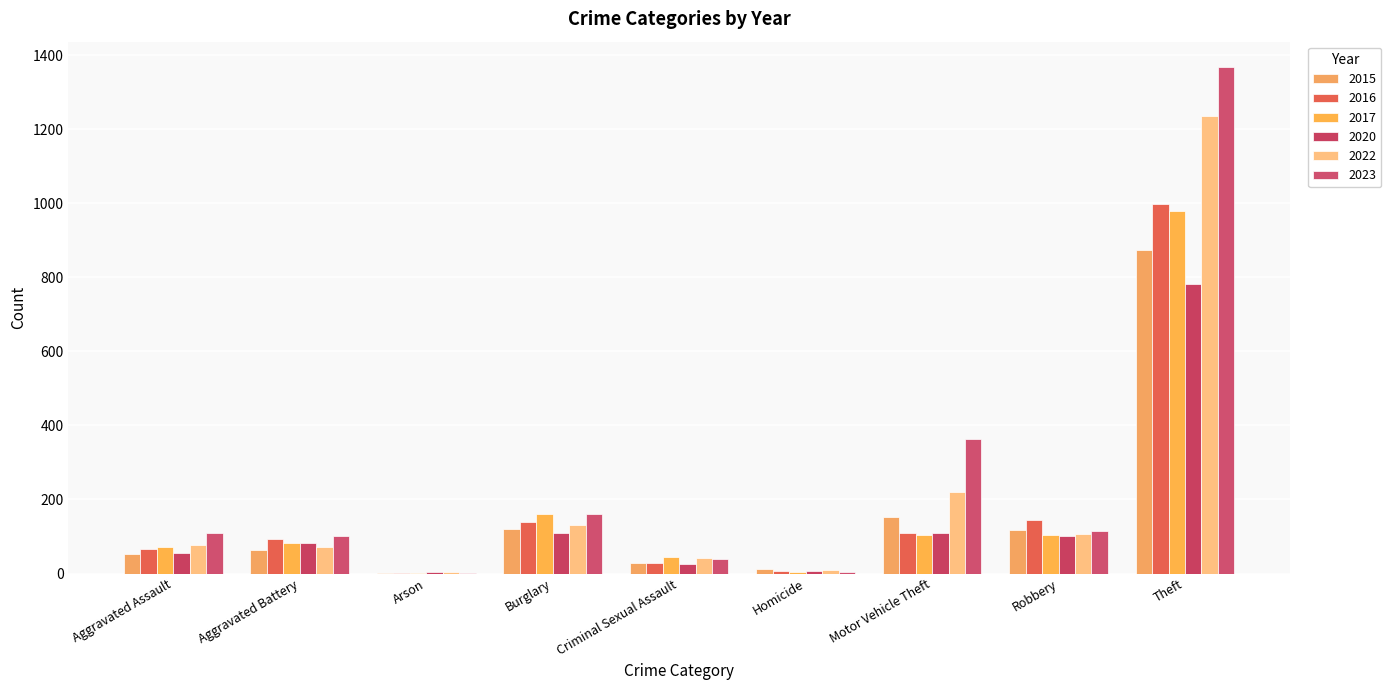

True or false: 2023 has a value of 3 at Arson.

False